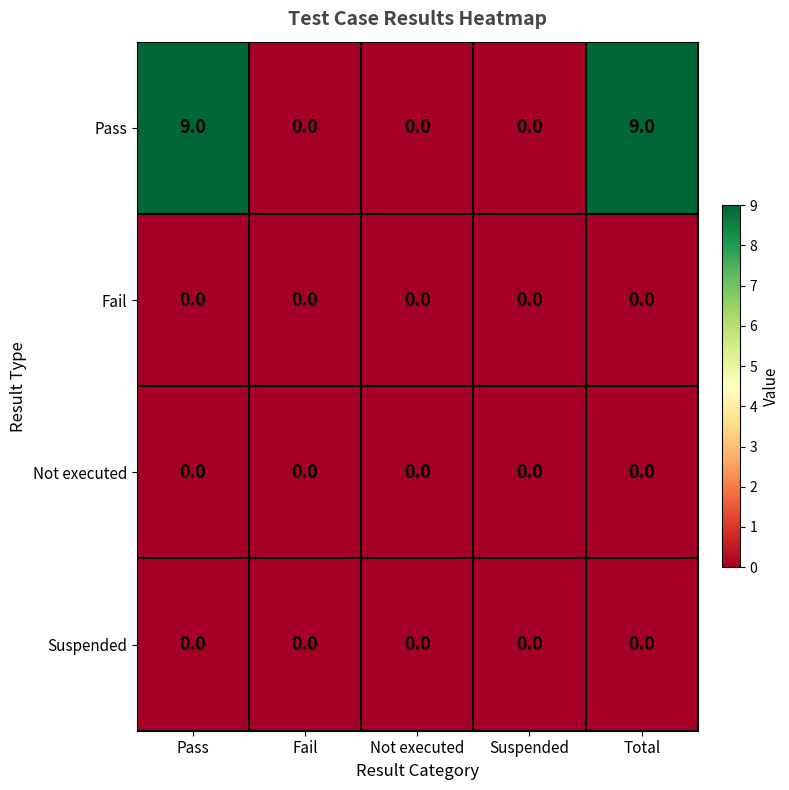

Which series has the largest total across all categories?

Pass